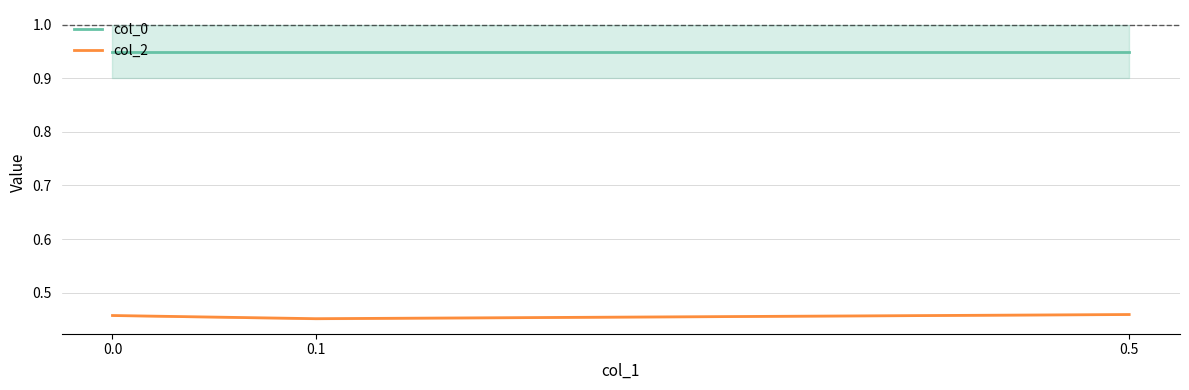

List the series in order of their peak value, highest first.

col_0, col_2